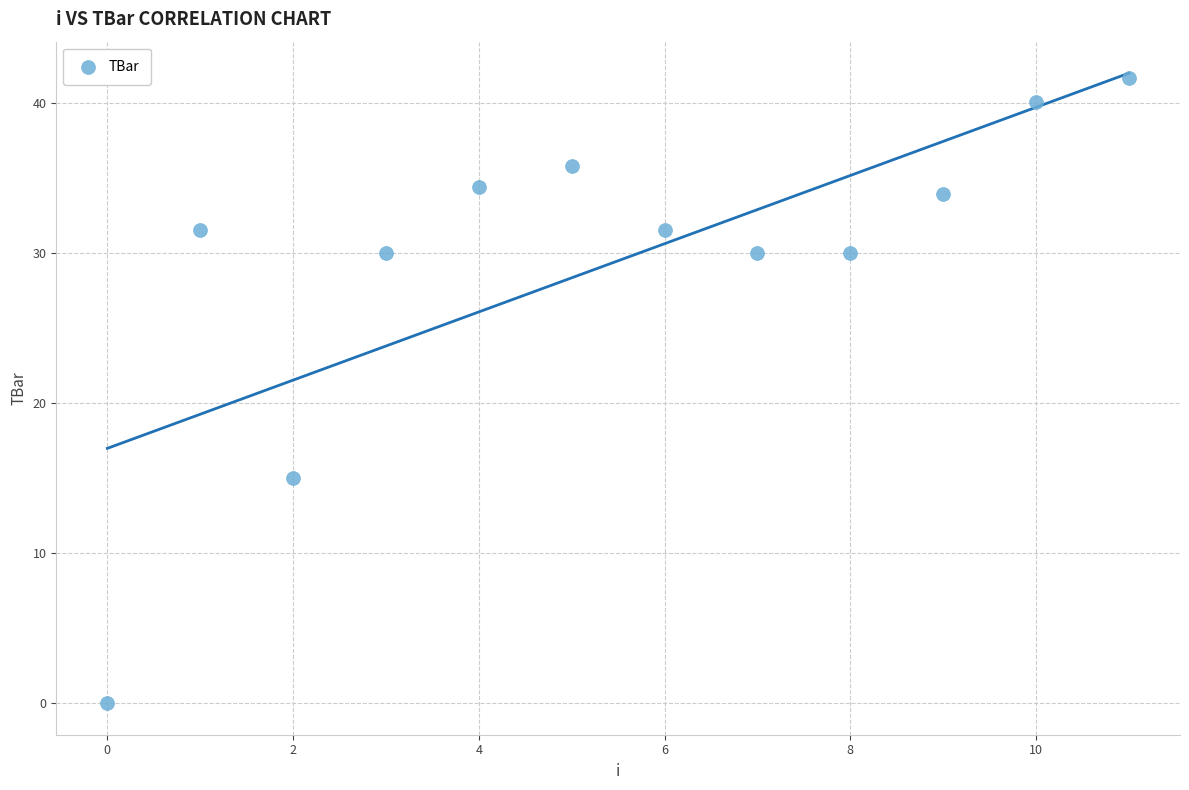

What is the average Y value?

29.5